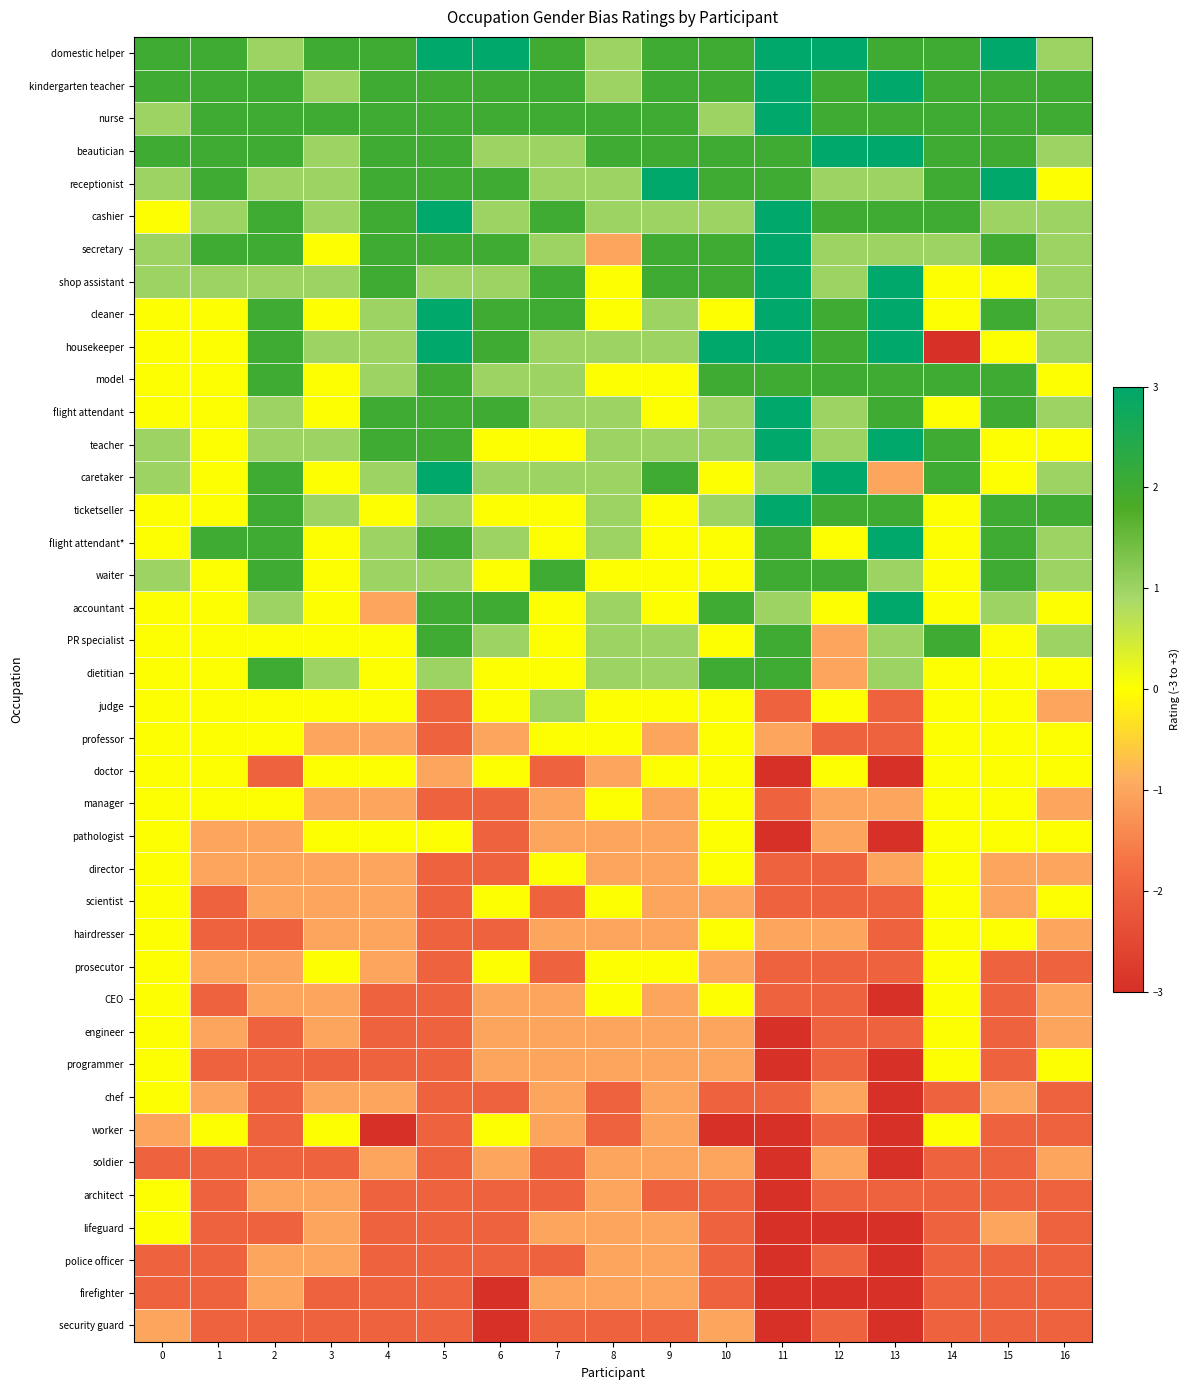

At 9, list the series in order from largest to smallest.

receptionist, domestic helper, kindergarten teacher, nurse, beautician, secretary, shop assistant, caretaker, cashier, cleaner, housekeeper, teacher, PR specialist, dietitian, model, flight attendant, ticketseller, flight attendant*, waiter, accountant, judge, doctor, prosecutor, professor, manager, pathologist, director, scientist, hairdresser, CEO, engineer, programmer, chef, worker, soldier, lifeguard, police officer, firefighter, architect, security guard